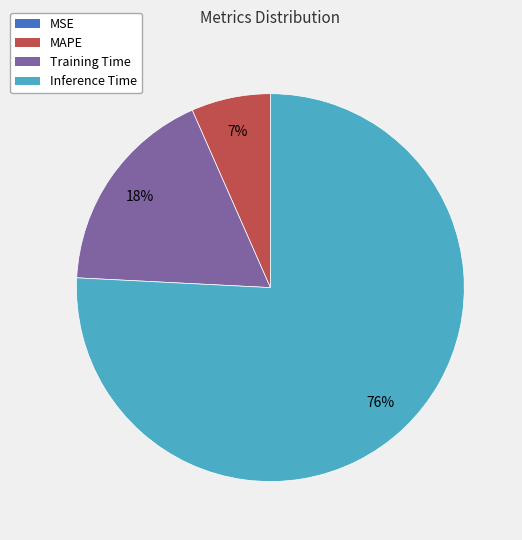

Which slice is the largest?

Inference Time